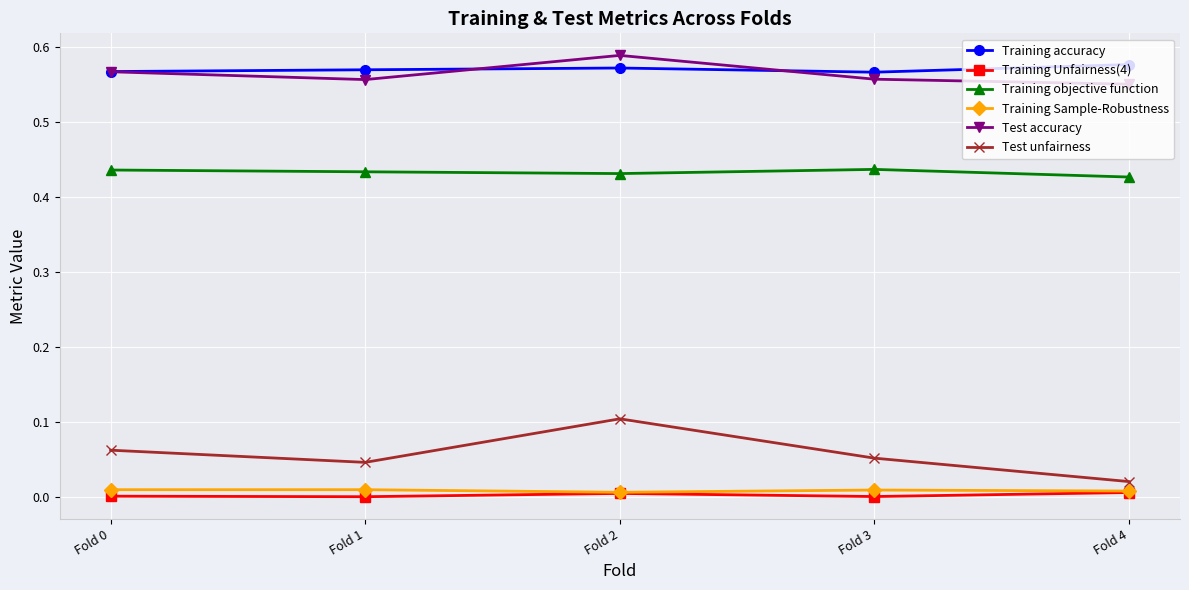

The Test accuracy series shows 0.3 at Fold 4. True or false?

False